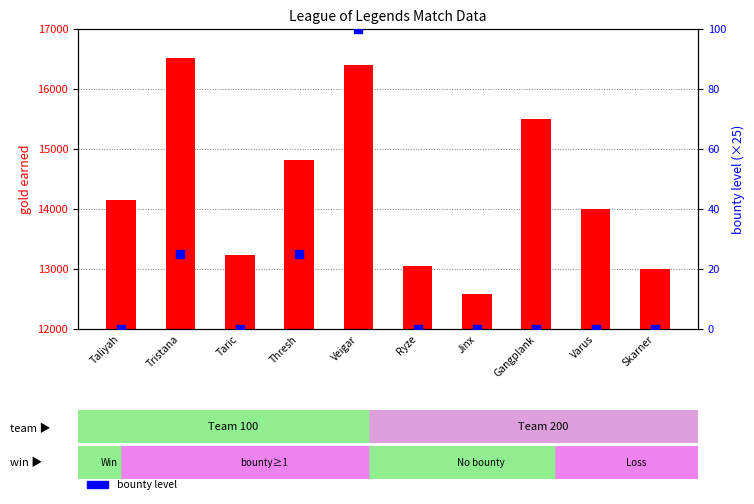

What are all the series names shown in the legend?

gold earned, bounty level (scaled)